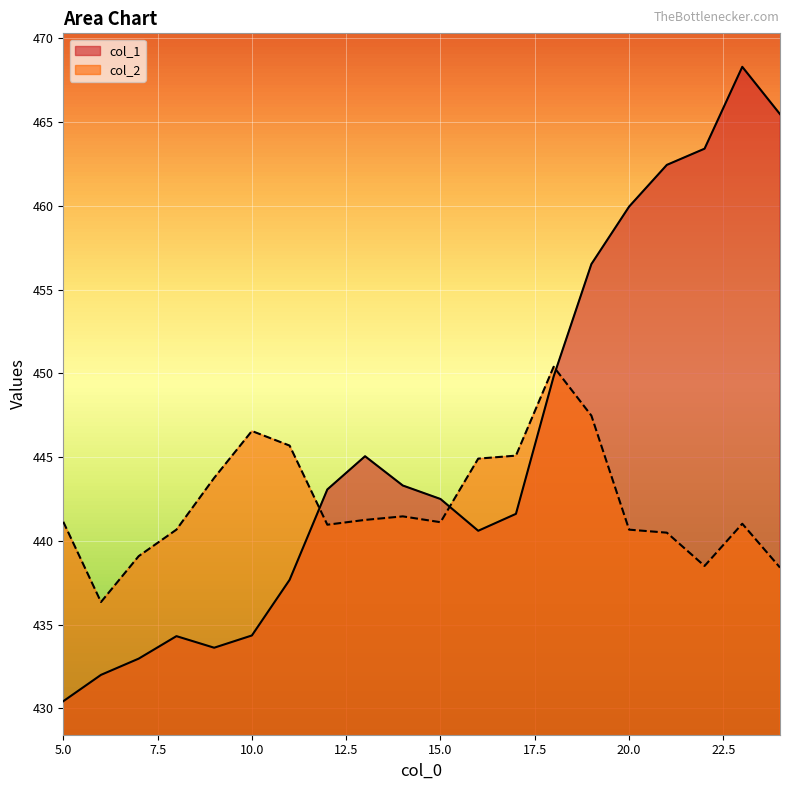

What is the average value of the col_1 series?

445.9